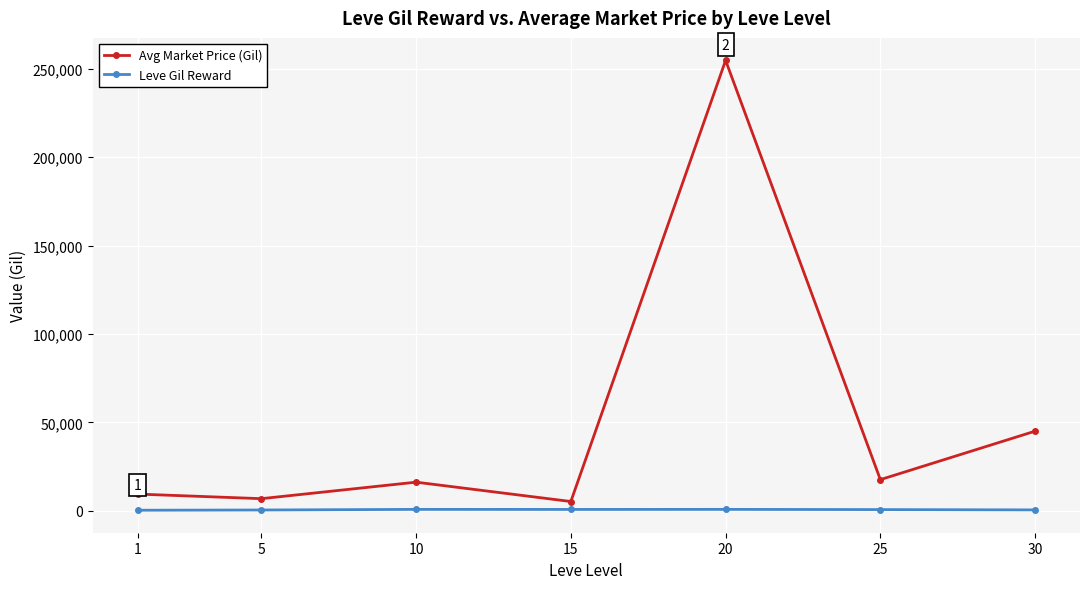

At which category is the sum across all series the highest?

20